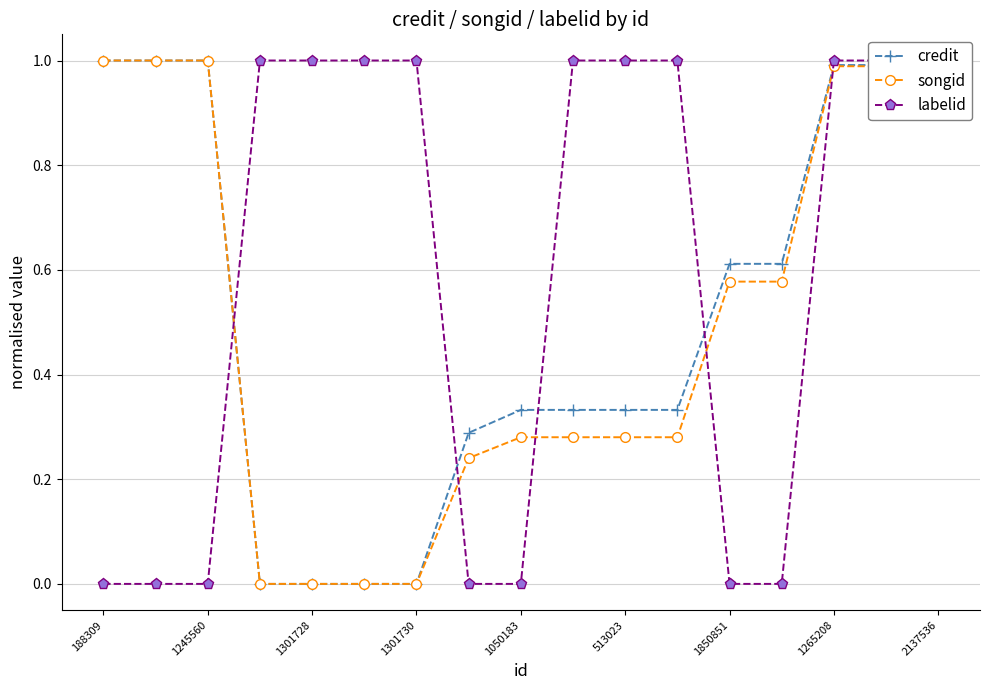

What is the average value of the songid series?

0.5